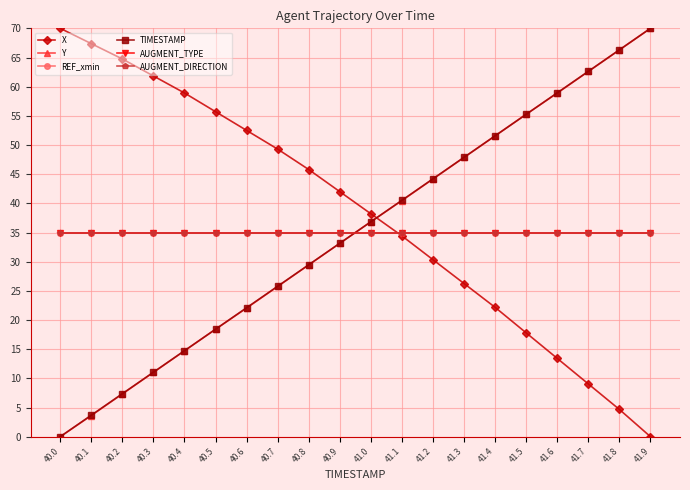

Reading left to right, list all the values displayed in this chart.

X: 70.0	67.4	64.7	61.8	58.9	55.7	52.5	49.3	45.8	42.0	38.2	34.4	30.3	26.2	22.2	17.8	13.4	9.0	4.7	0.0
Y: 0.0	3.6	7.3	11.0	14.7	18.4	22.1	25.8	29.5	33.2	36.8	40.5	44.2	47.9	51.6	55.3	58.9	62.6	66.3	70.0
REF_xmin: 35.0	35.0	35.0	35.0	35.0	35.0	35.0	35.0	35.0	35.0	35.0	35.0	35.0	35.0	35.0	35.0	35.0	35.0	35.0	35.0
TIMESTAMP: 0.0	3.7	7.4	11.1	14.7	18.4	22.1	25.8	29.5	33.2	36.8	40.5	44.2	47.9	51.6	55.3	58.9	62.6	66.3	70.0
AUGMENT_TYPE: 35.0	35.0	35.0	35.0	35.0	35.0	35.0	35.0	35.0	35.0	35.0	35.0	35.0	35.0	35.0	35.0	35.0	35.0	35.0	35.0
AUGMENT_DIRECTION: 35.0	35.0	35.0	35.0	35.0	35.0	35.0	35.0	35.0	35.0	35.0	35.0	35.0	35.0	35.0	35.0	35.0	35.0	35.0	35.0